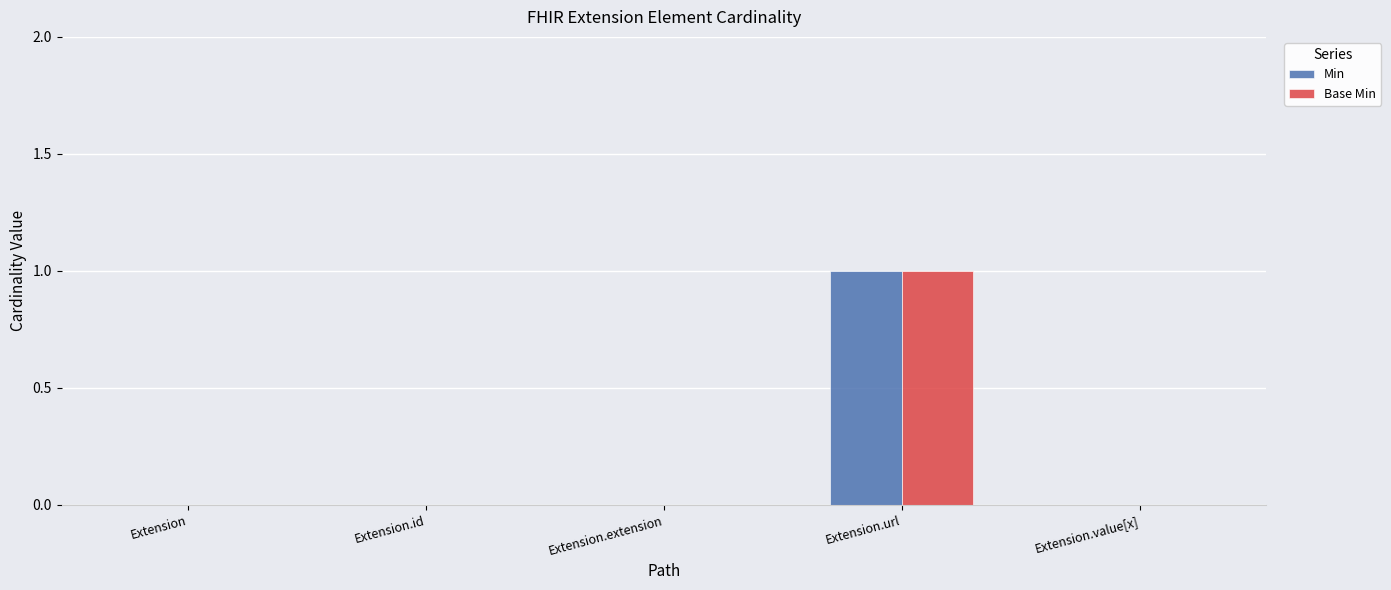

At which category is the sum across all series the highest?

Extension.url